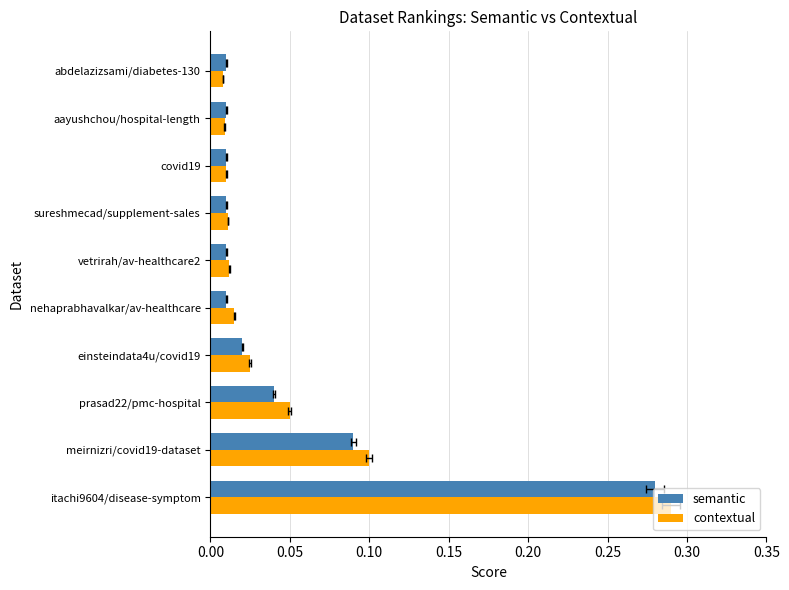

Which series has the largest total across all categories?

contextual